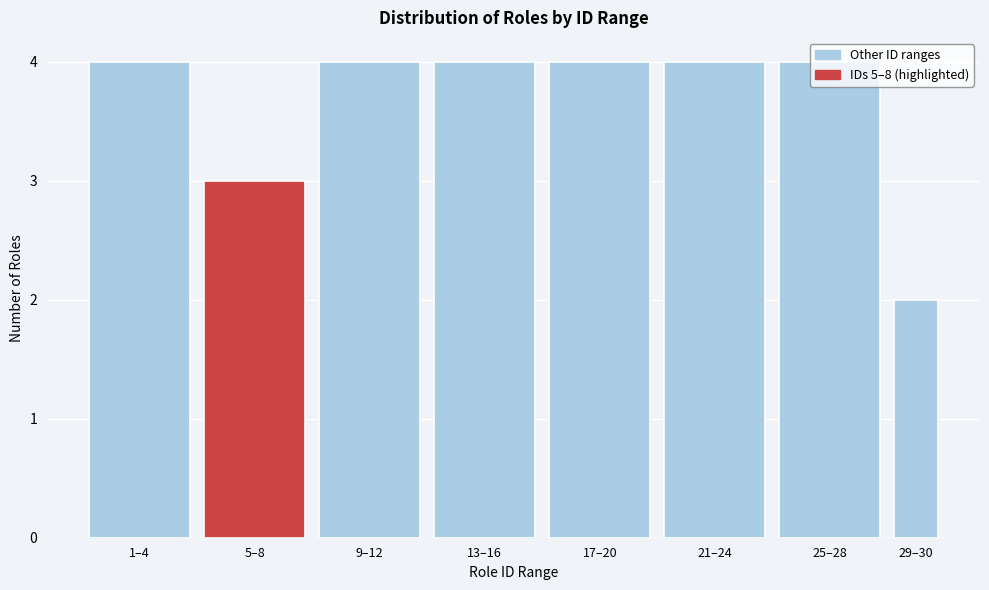

Between 17–20 and 29–30, which is larger?

17–20